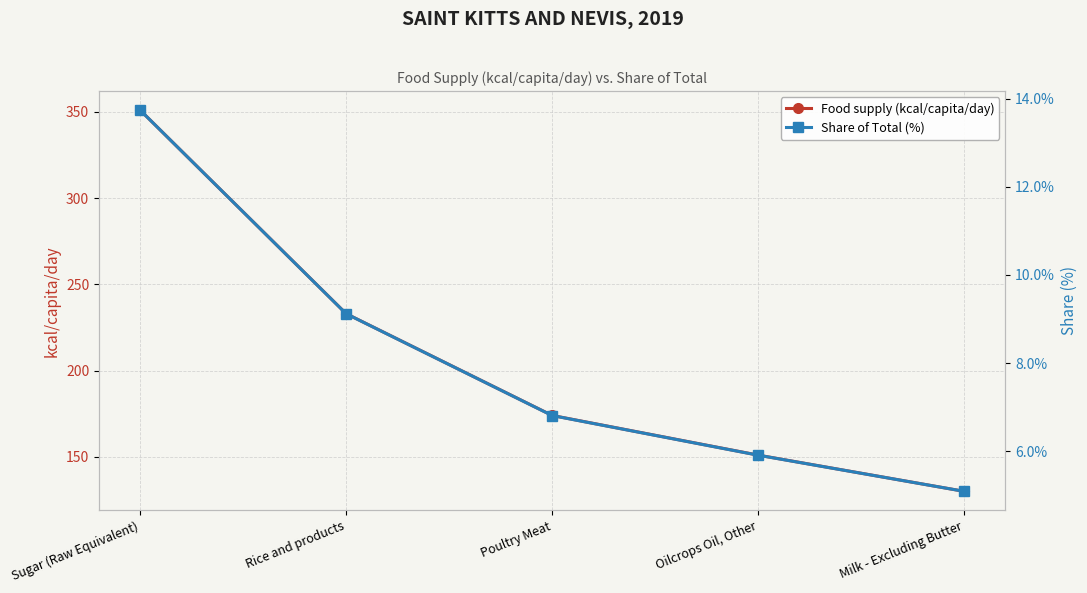

Read the Share of Total (%) value at Oilcrops Oil, Other.

5.9